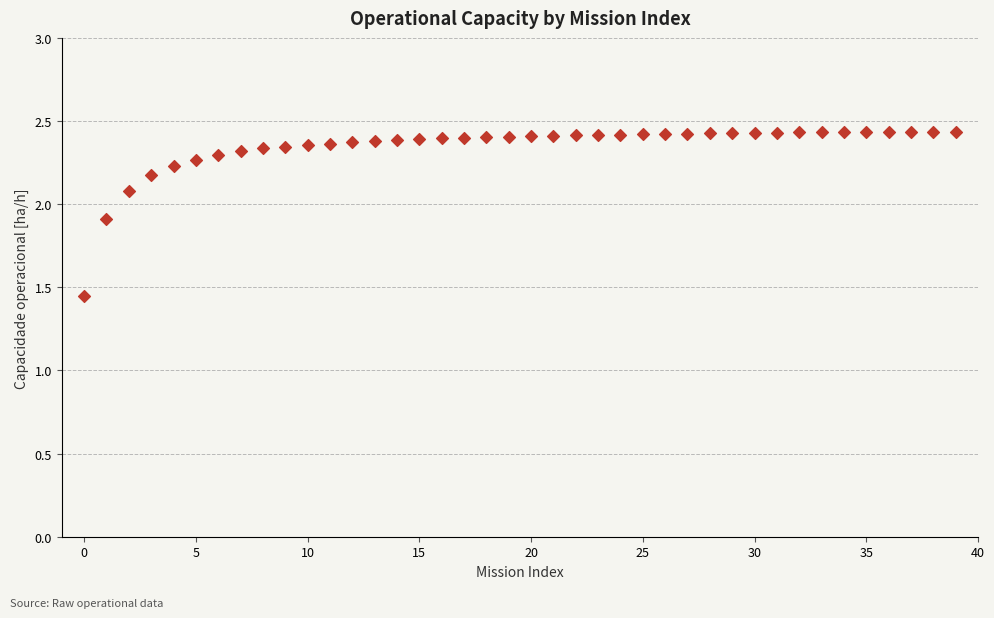

What is the range of Y values (max minus min)?

1.0